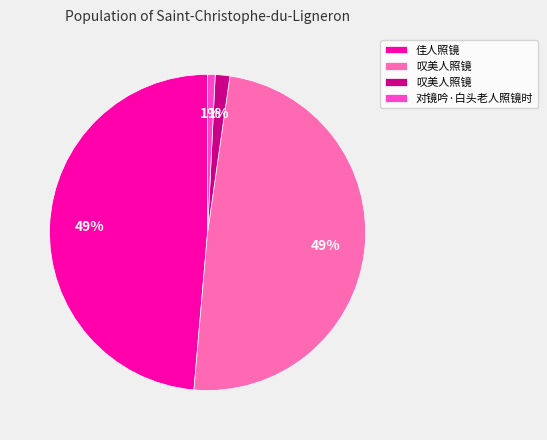

To the nearest percent, what is the difference between the largest and smallest slice percentages?

48%